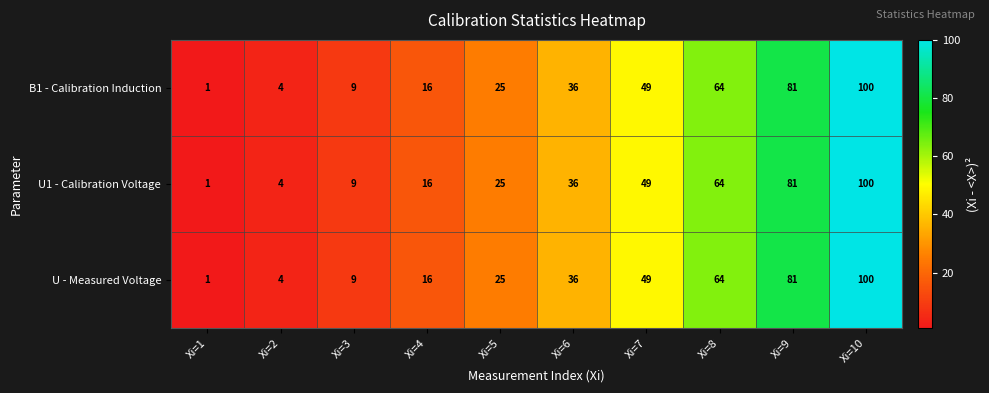

At which category is the sum across all series the highest?

Xi=10